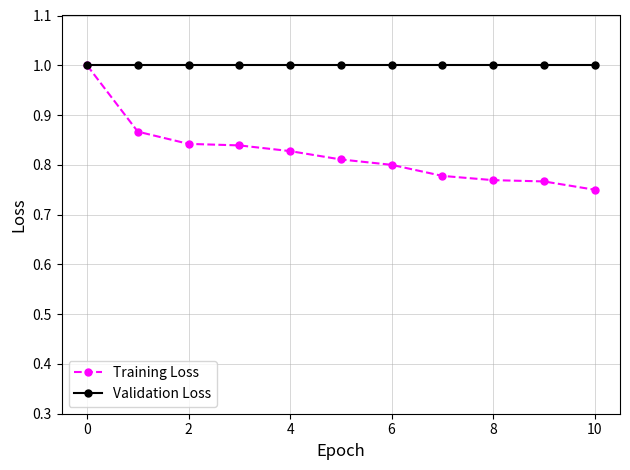

Does the chart display data point markers on the line(s)?

Yes